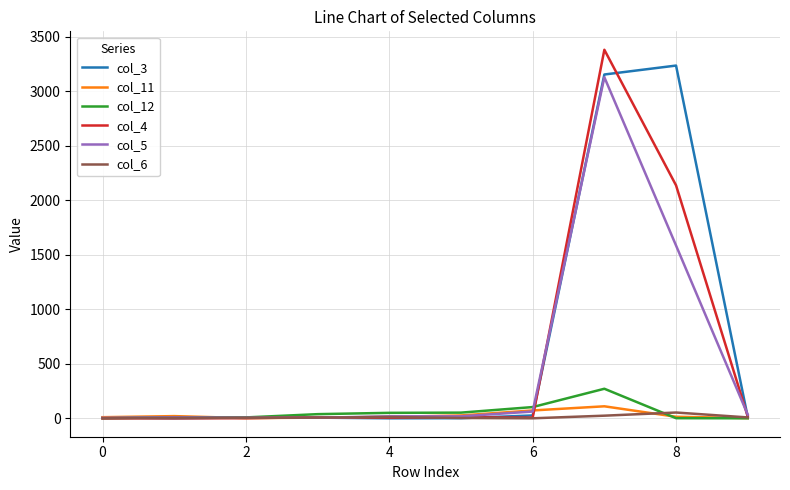

What is the maximum value shown in the chart?

3381